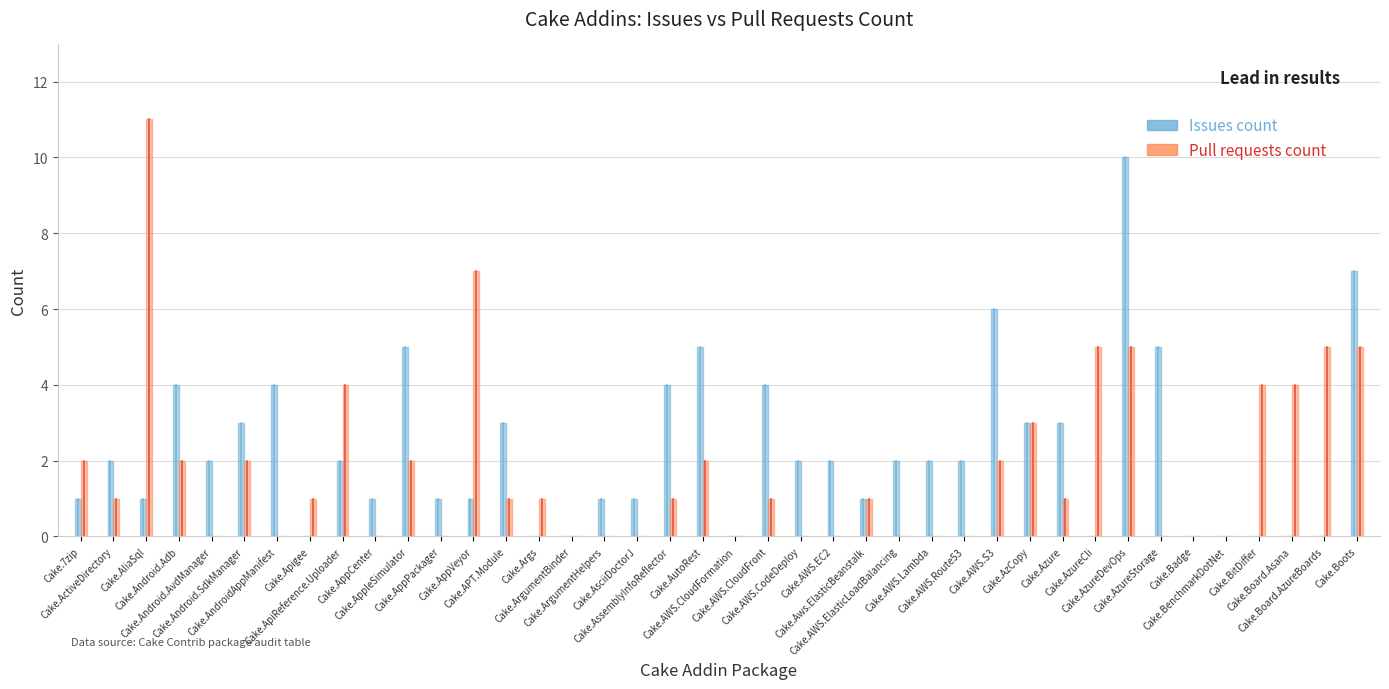

After their last crossing, which series has the higher values: Pull requests count or Issues count?

Issues count